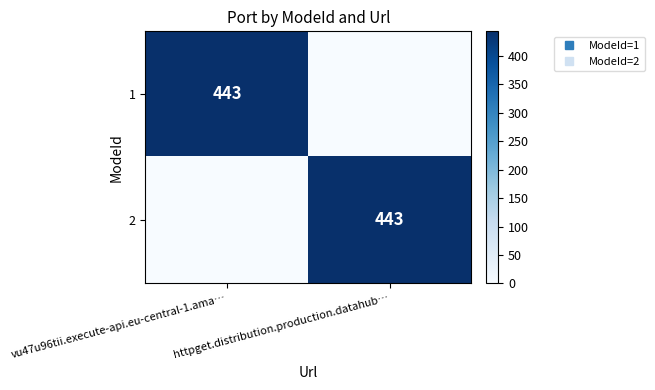

Where is 2 nearest to the value 221?

vu47u96tii.execute-api.eu-central-1.ama…